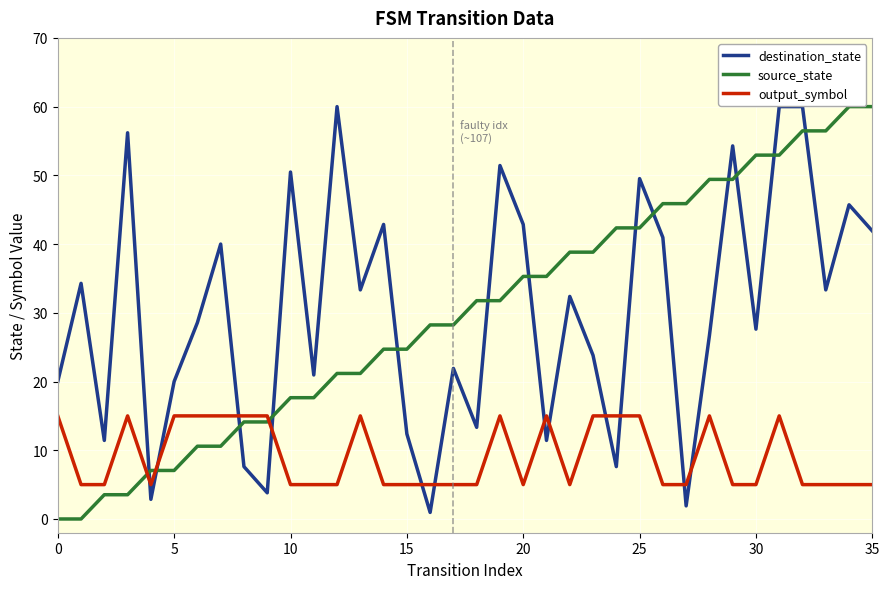

Which series has the largest range (max minus min)?

source_state